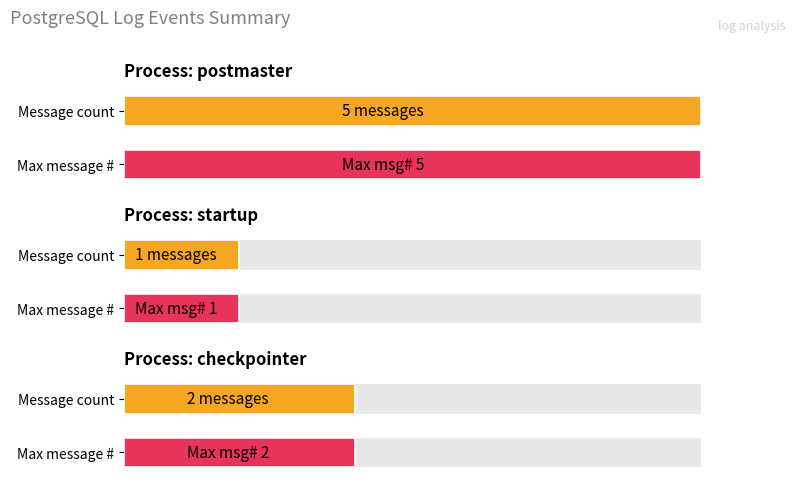

What is the spread (max minus min) of values at 1?

1